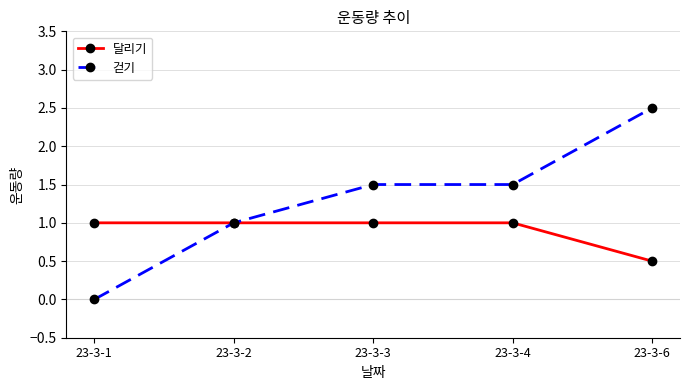

Reading right to left, extract all data points from this chart.

달리기: 23-3-6=0.5	23-3-4=1.0	23-3-3=1.0	23-3-2=1.0	23-3-1=1.0
걷기: 23-3-6=2.5	23-3-4=1.5	23-3-3=1.5	23-3-2=1.0	23-3-1=0.0